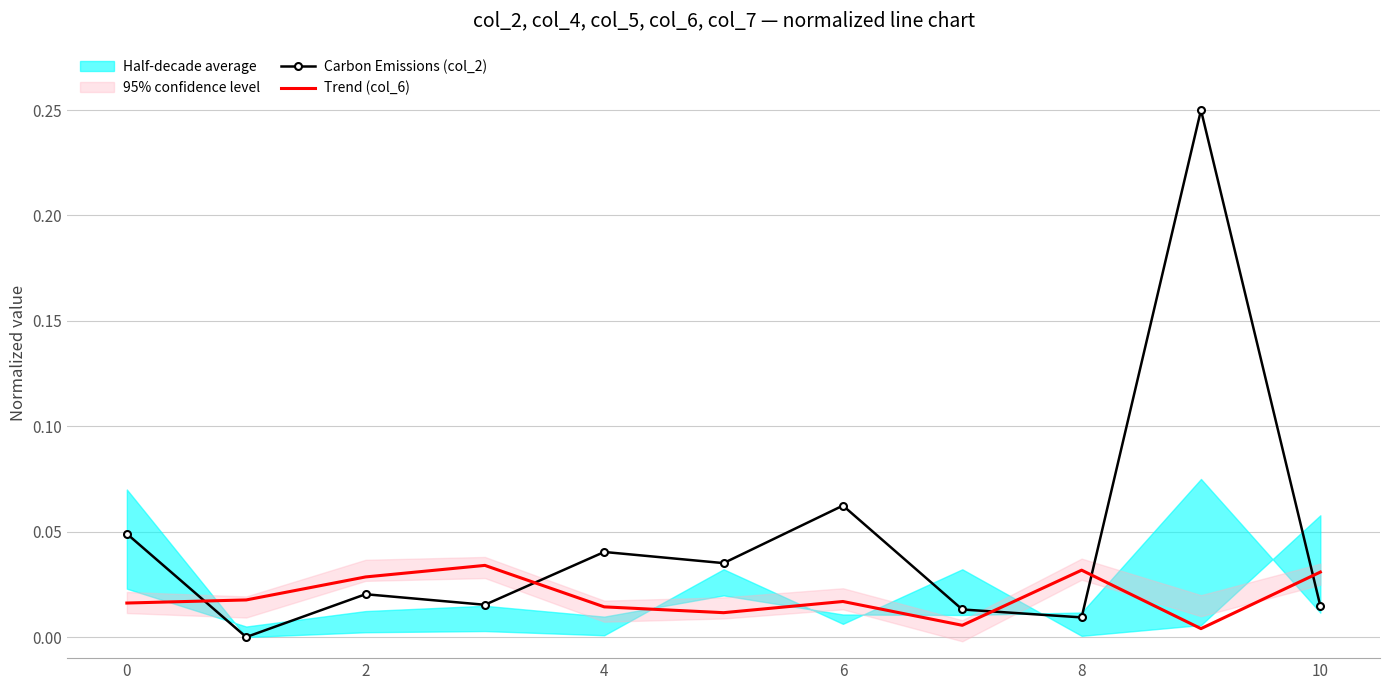

Which series ends up on top after the final intersection of Carbon Emissions (col_2) and Trend (col_6)?

Trend (col_6)